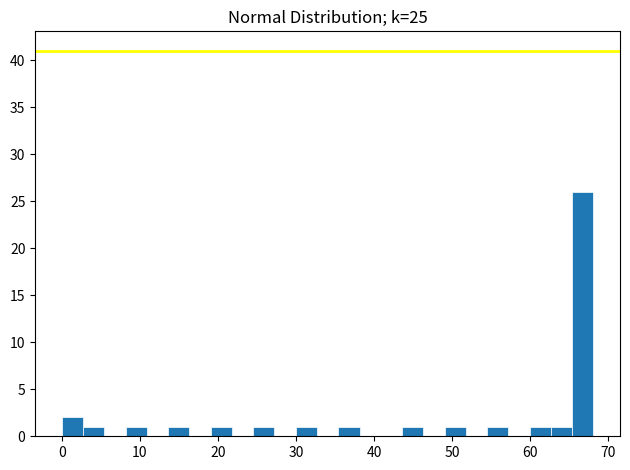

Around what value on the x-axis is the tallest bar? Give the approximate position of its centre, as read against the axis.

67